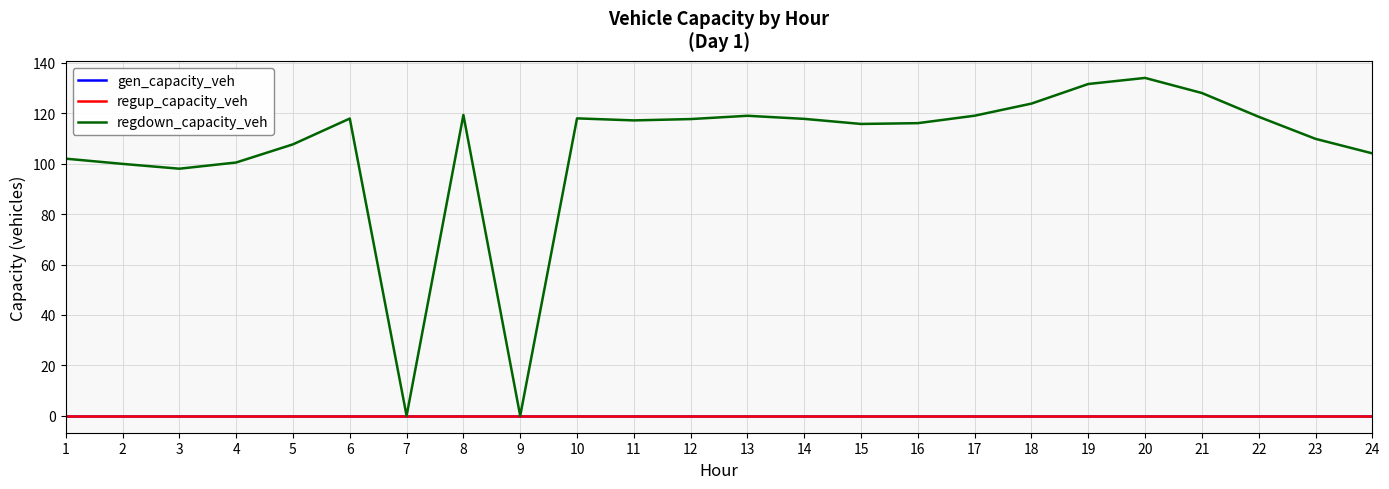

Does the chart have visible grid lines?

Yes